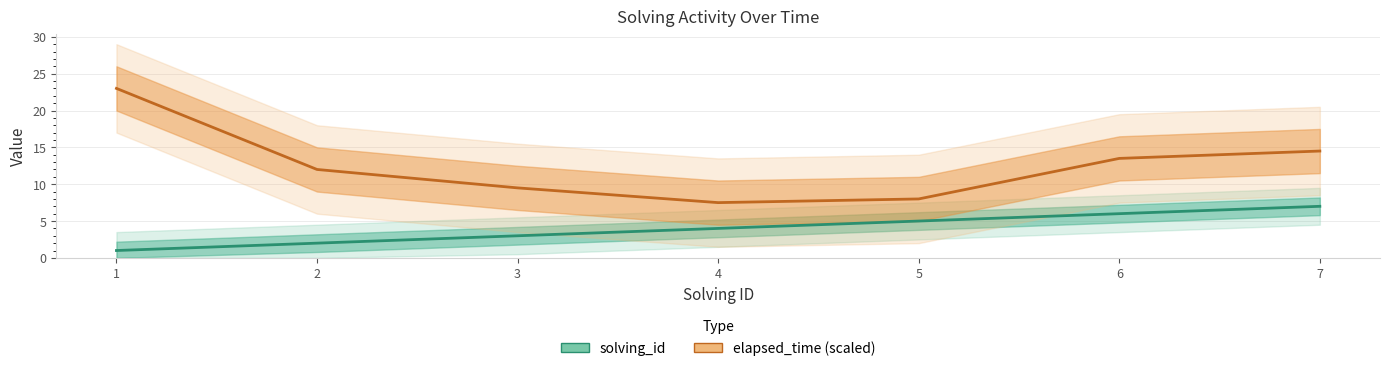

Read the solving_id value at 7.

7.0